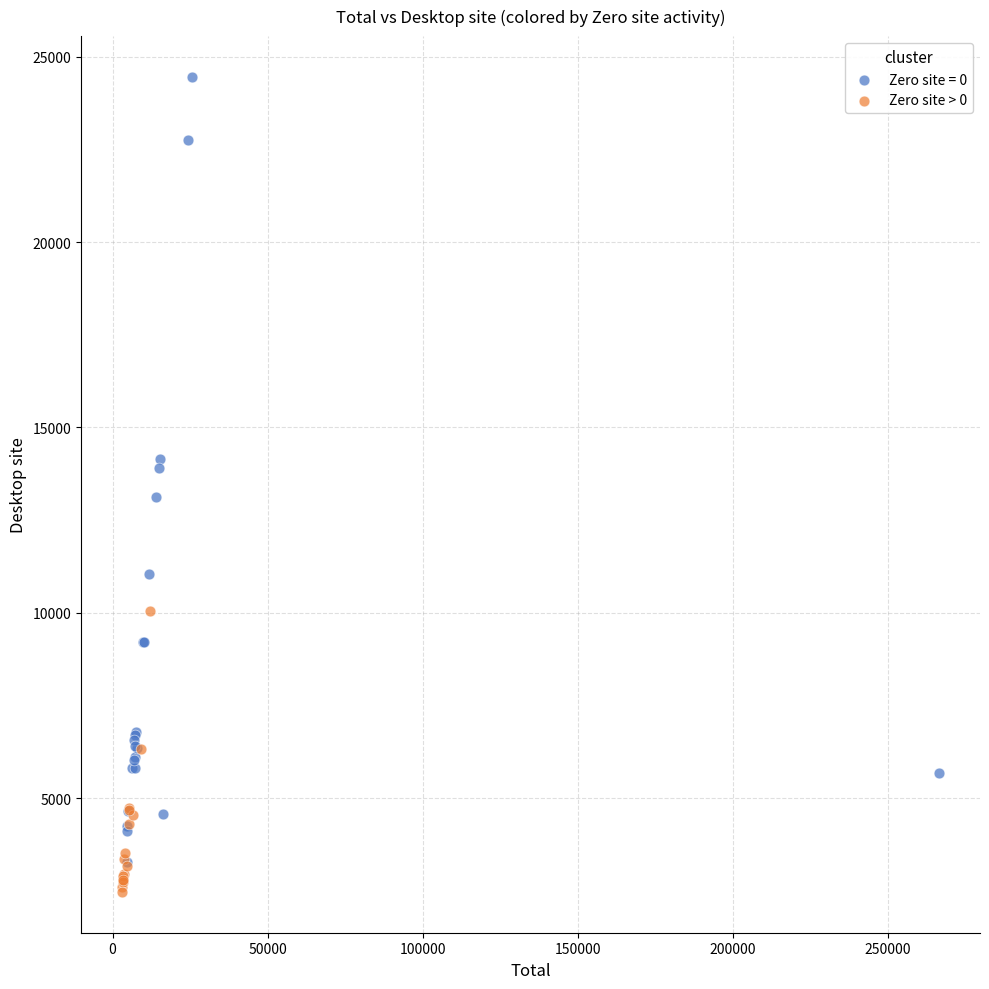

Which series contains the highest Y value?

Zero site = 0